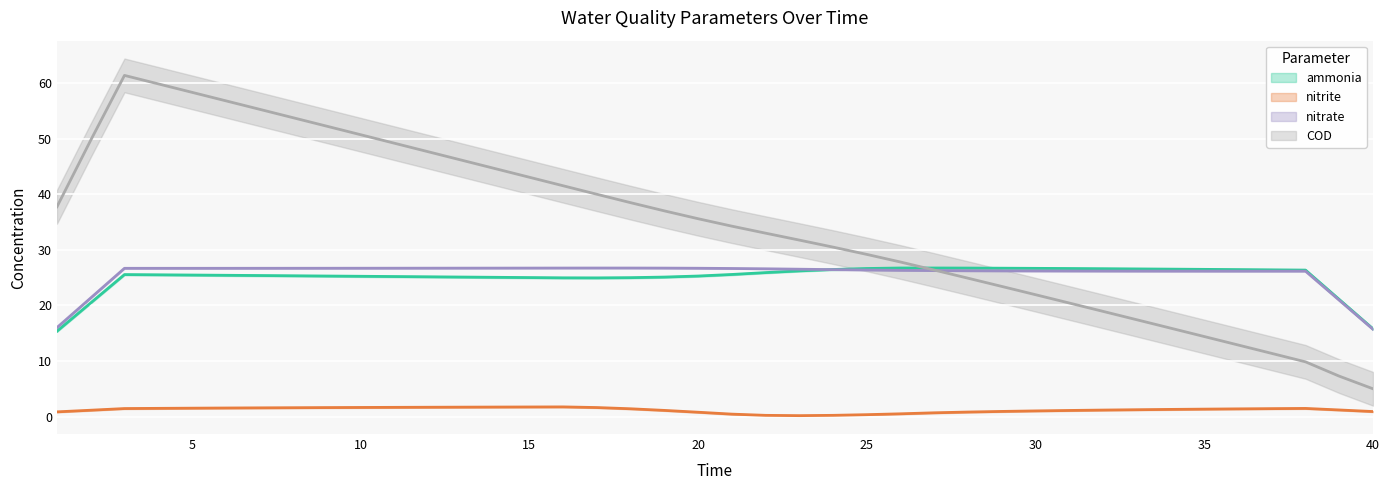

Is it true that nitrite equals 0.5 at 38?

False